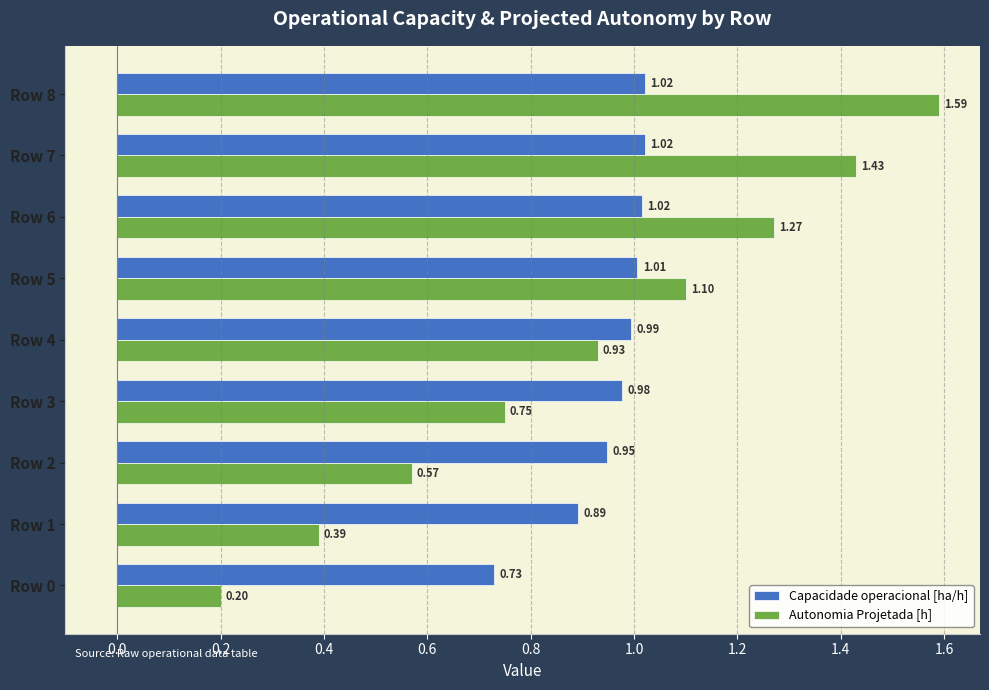

At which category is the sum across all series the highest?

Row 8